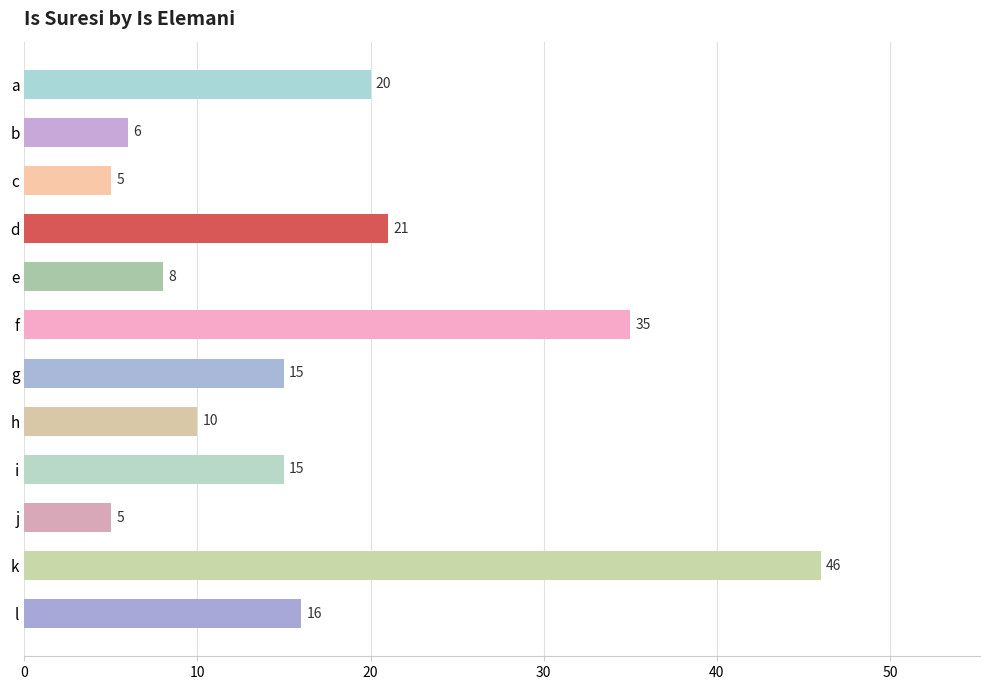

What is the smallest value displayed?

5